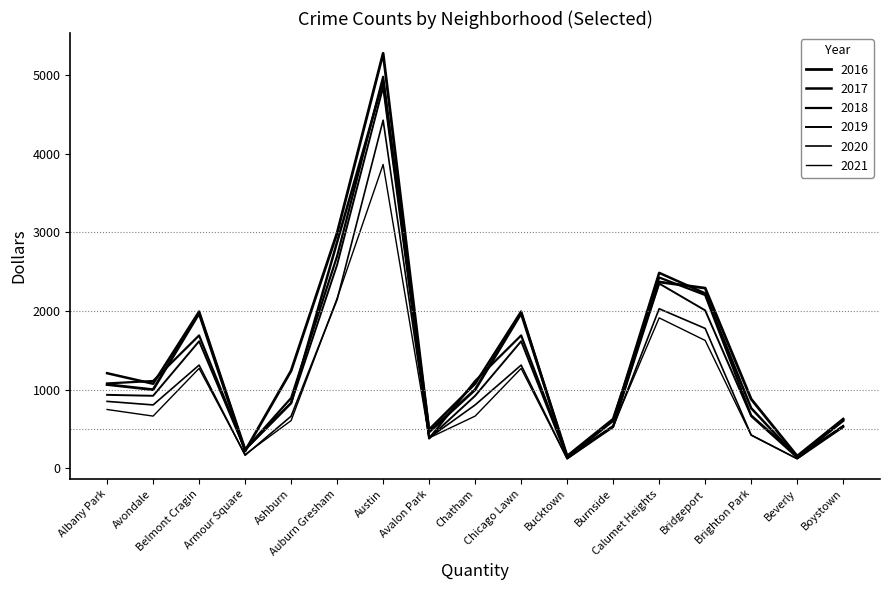

At which label is 2016 closest to 2715?

Auburn Gresham